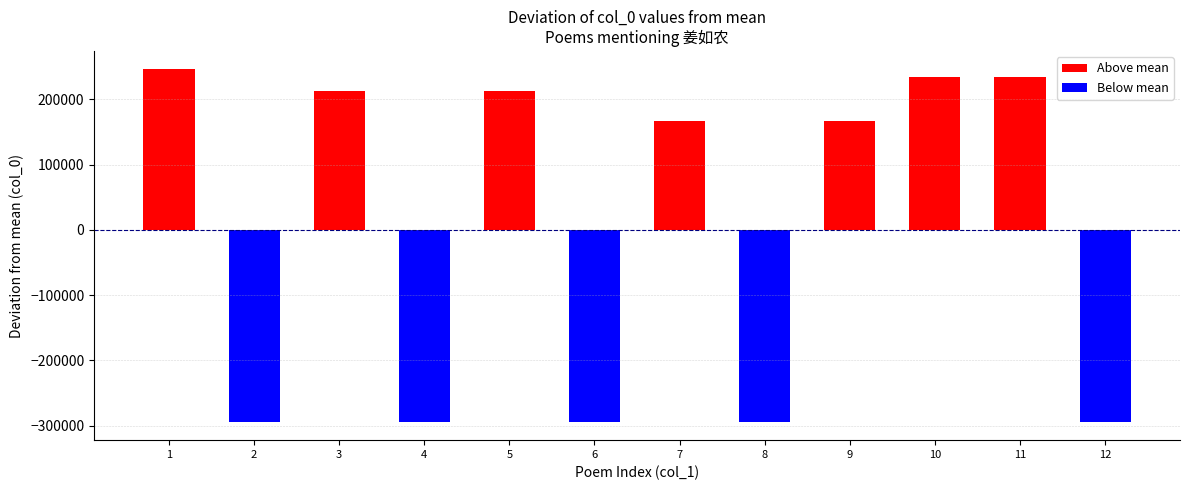

Which has a higher value, 3 or 8?

3